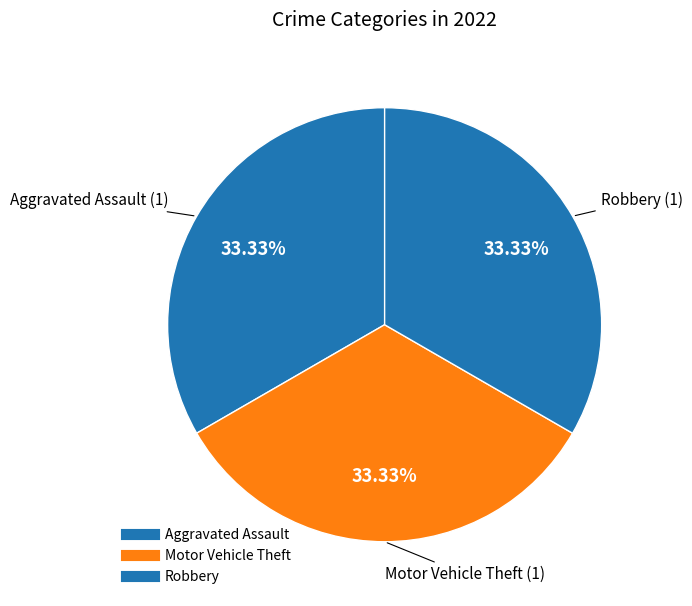

Count the number of slices in the pie.

3